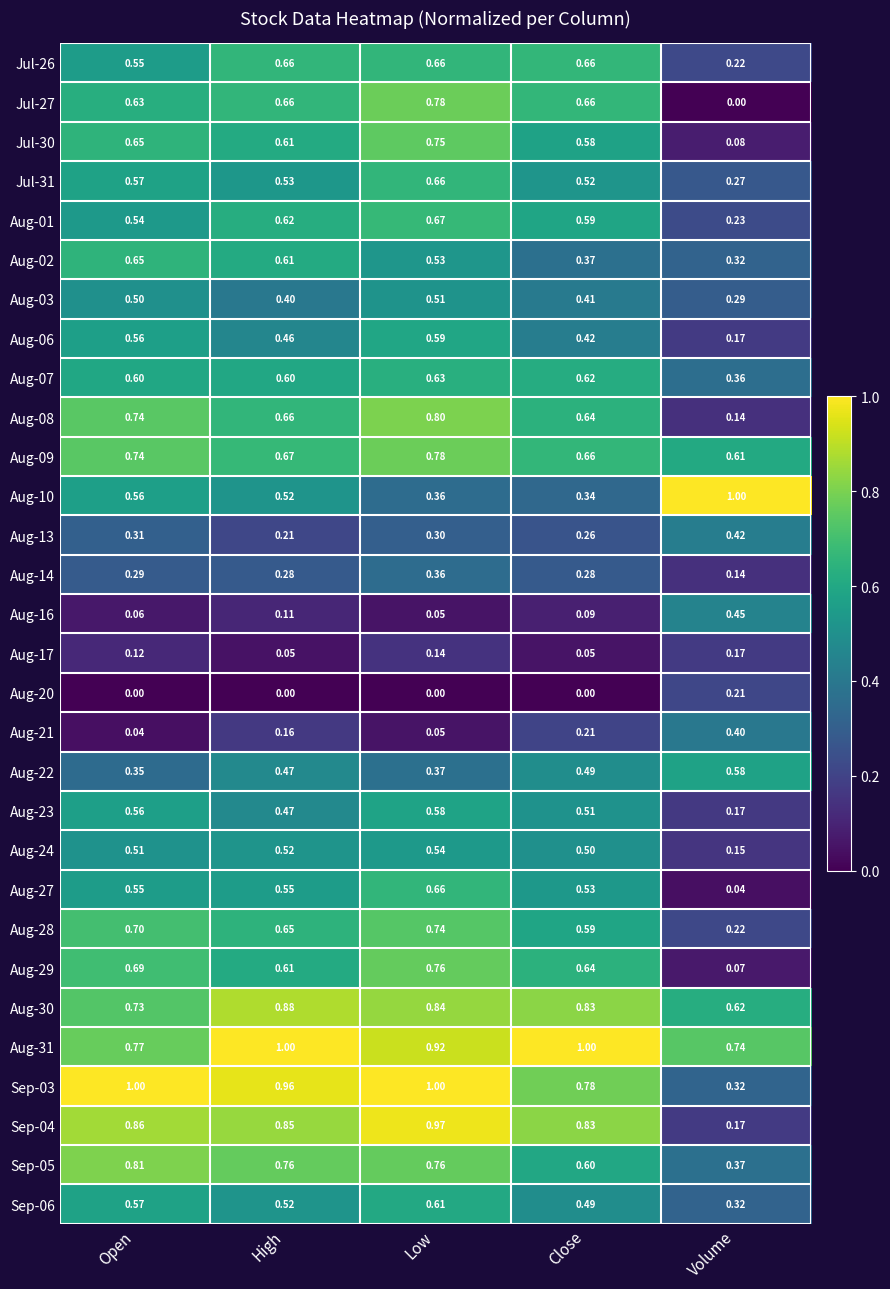

At which label is Aug-08 closest to 0?

Volume